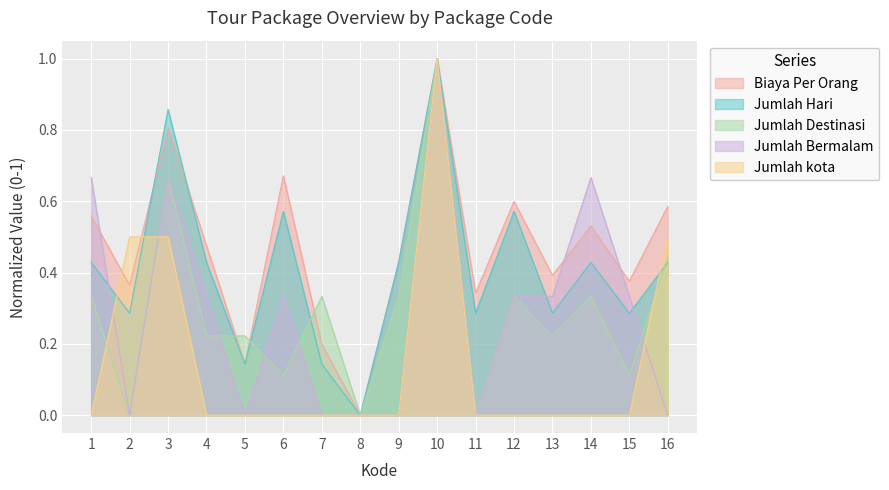

At which category is the sum across all series the highest?

10